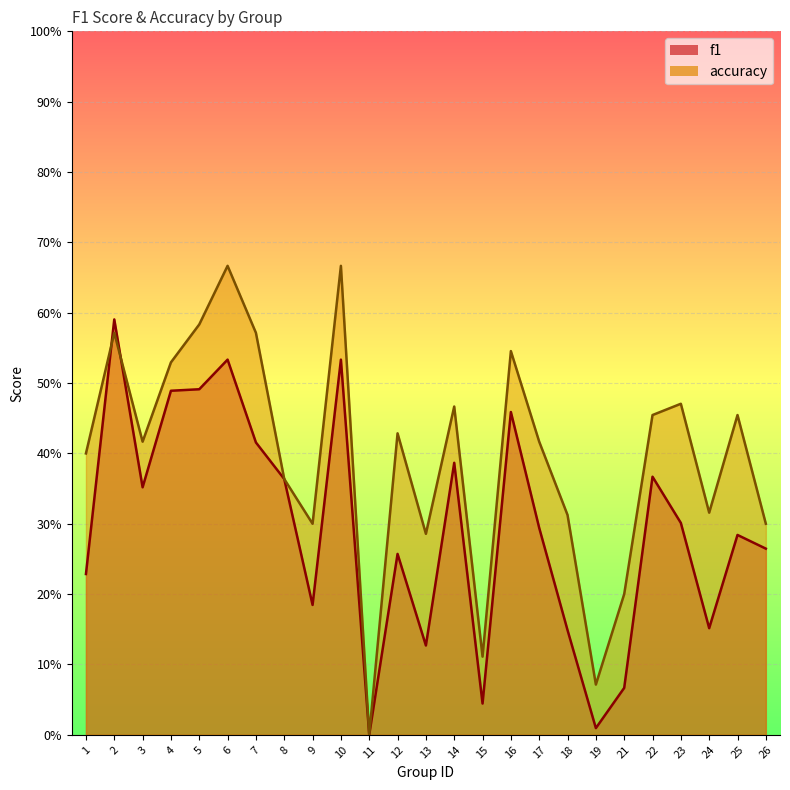

Which series has the widest spread of values?

accuracy